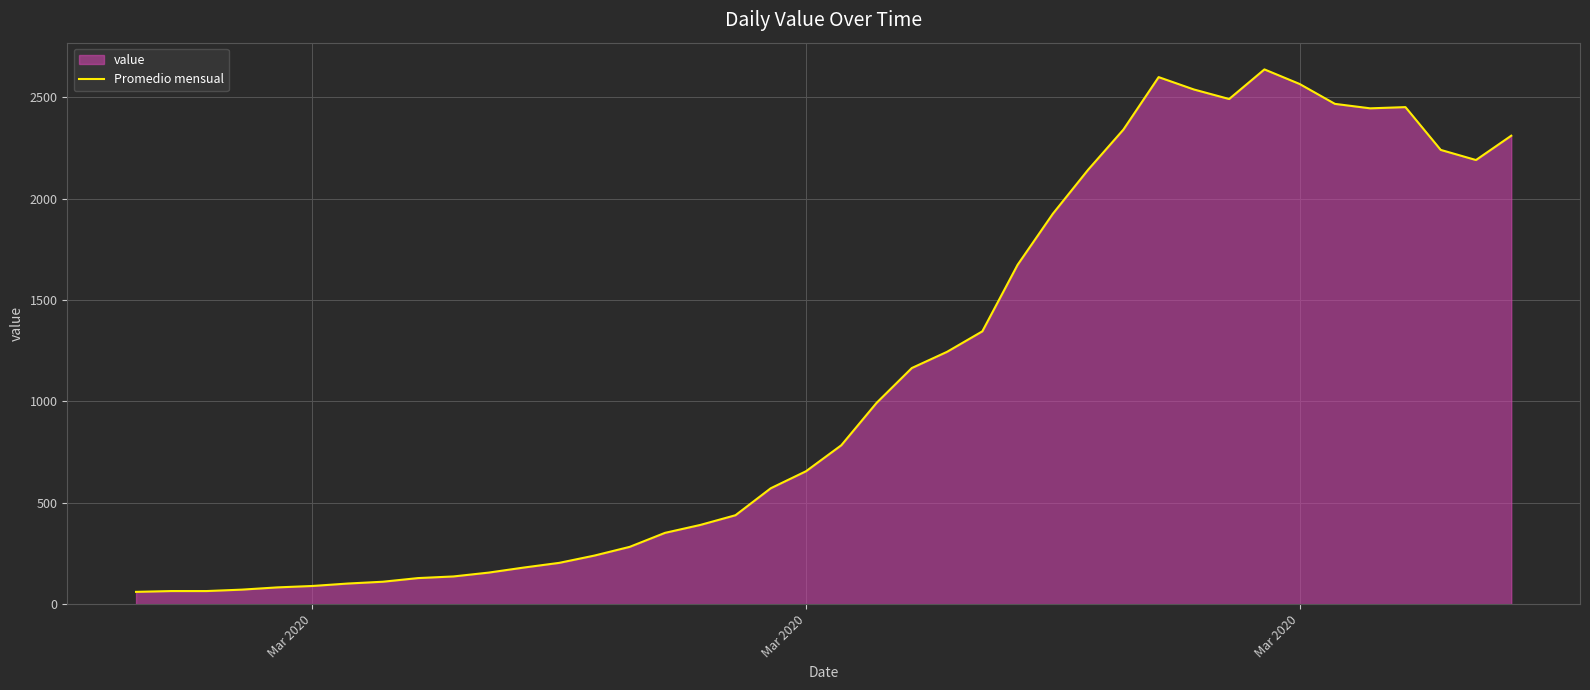

Count the number of data series in this chart.

1